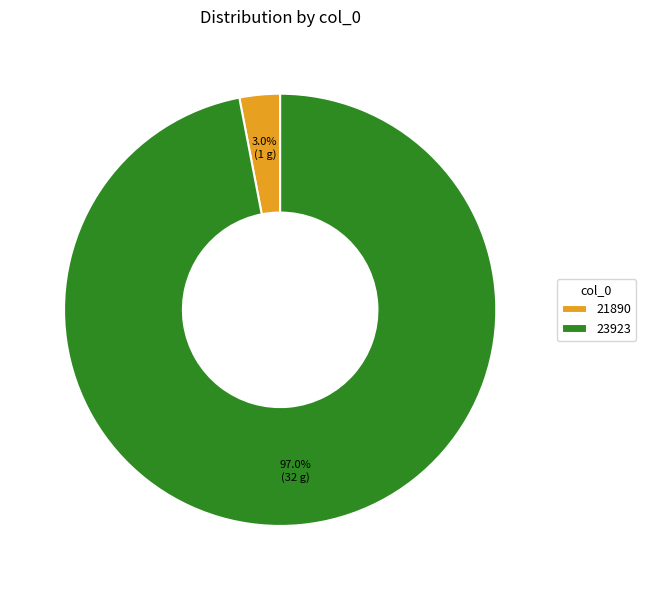

Is there any slice that represents more than half of the pie?

Yes